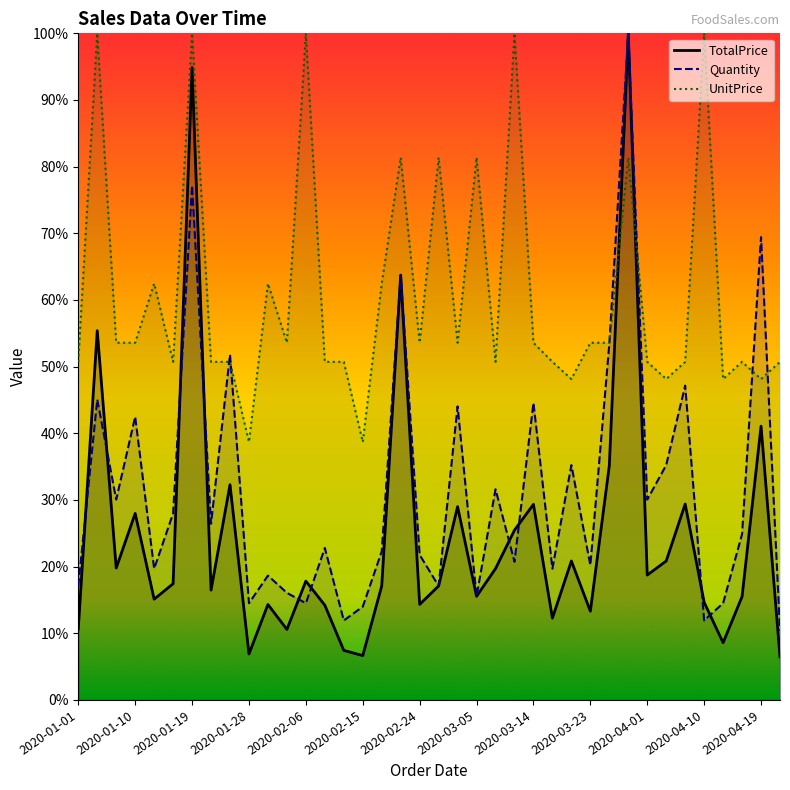

Is this an area chart (filled region under the line)?

No